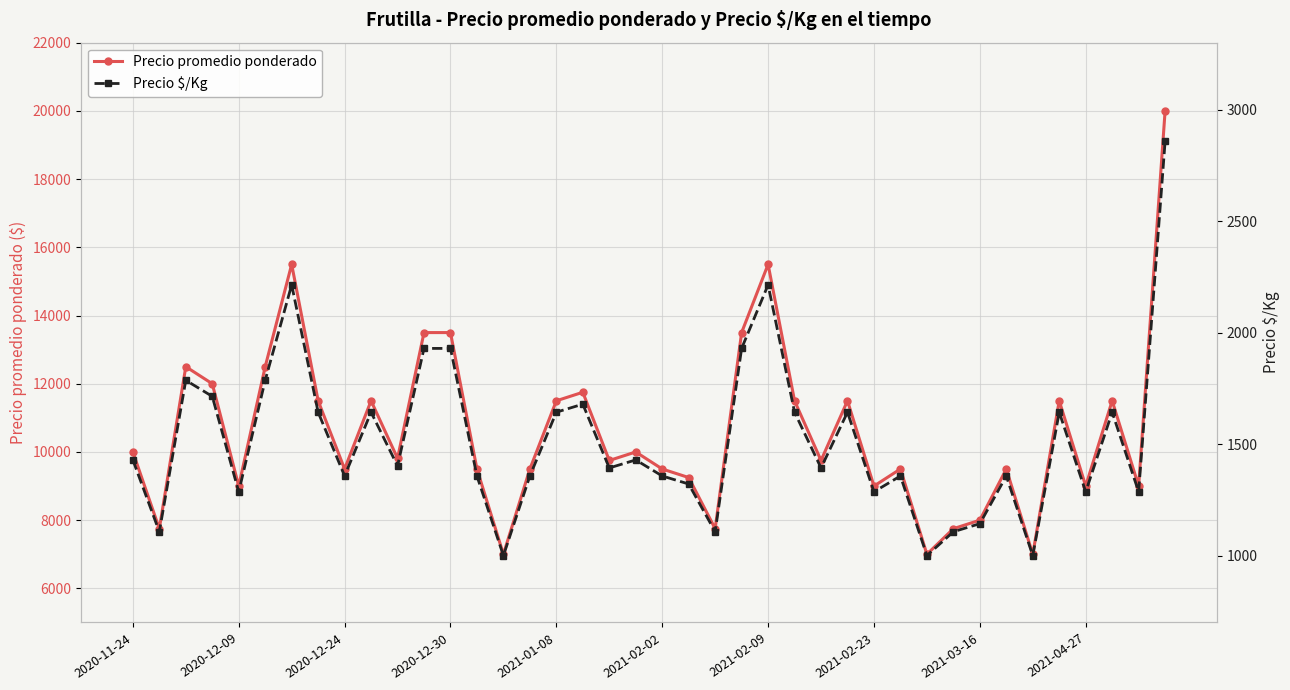

True or false: Precio promedio ponderado and Precio $/Kg intersect in this chart.

False